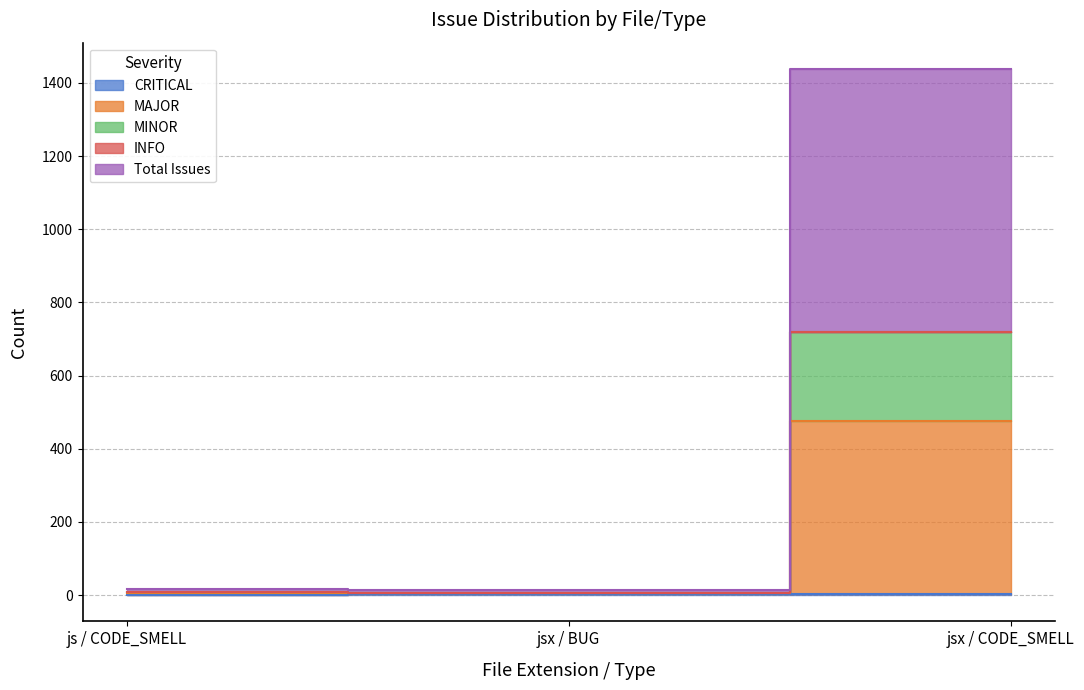

Which series has the widest spread of values?

Total Issues